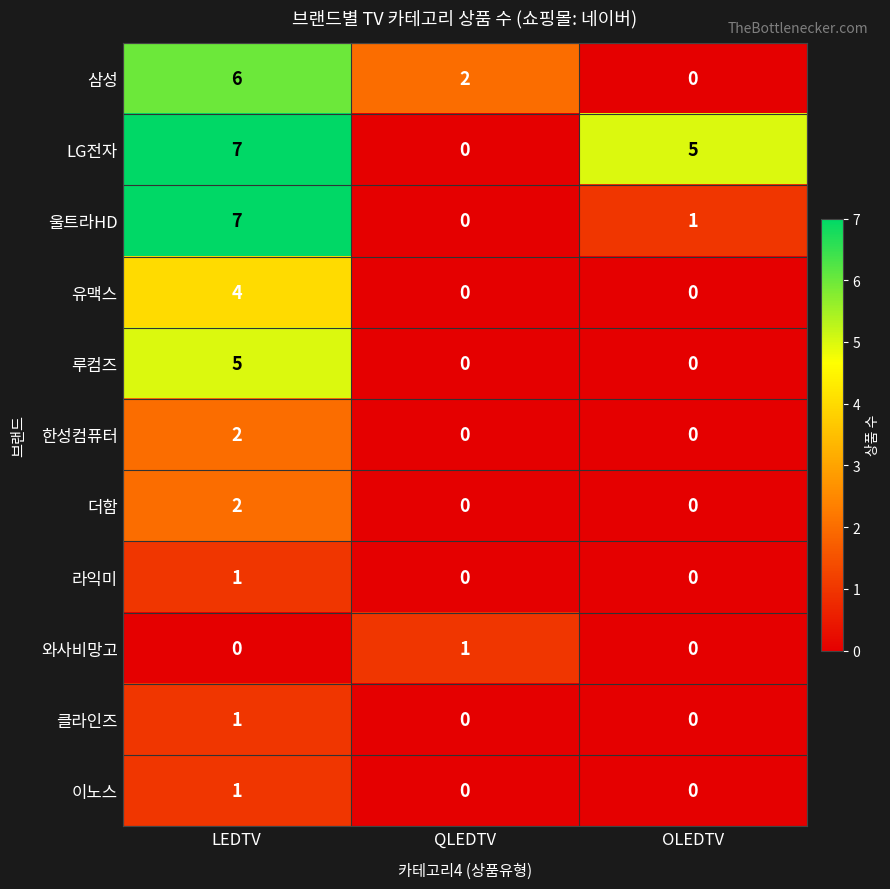

What is the difference between the highest and lowest values at OLEDTV?

5